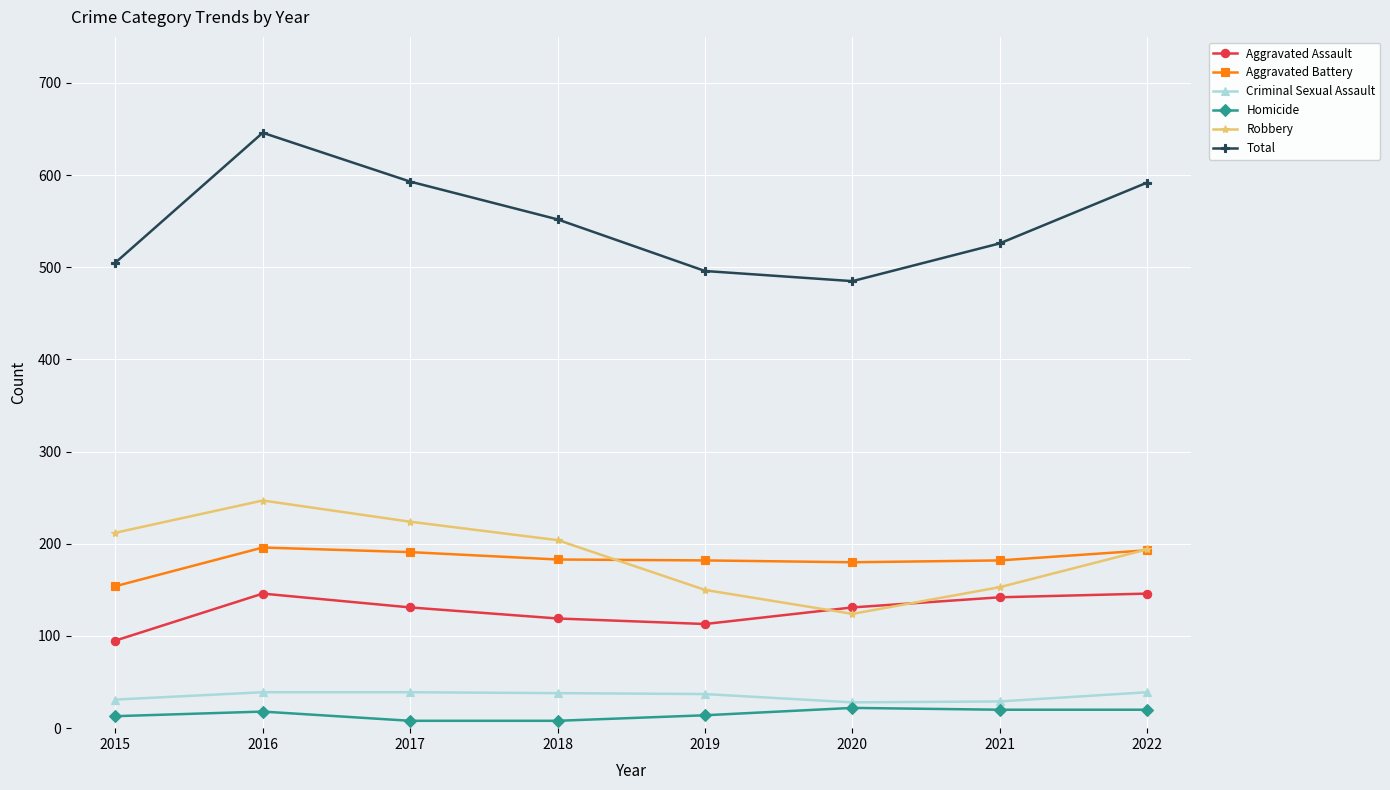

What is the total value across all series at 2019?

992